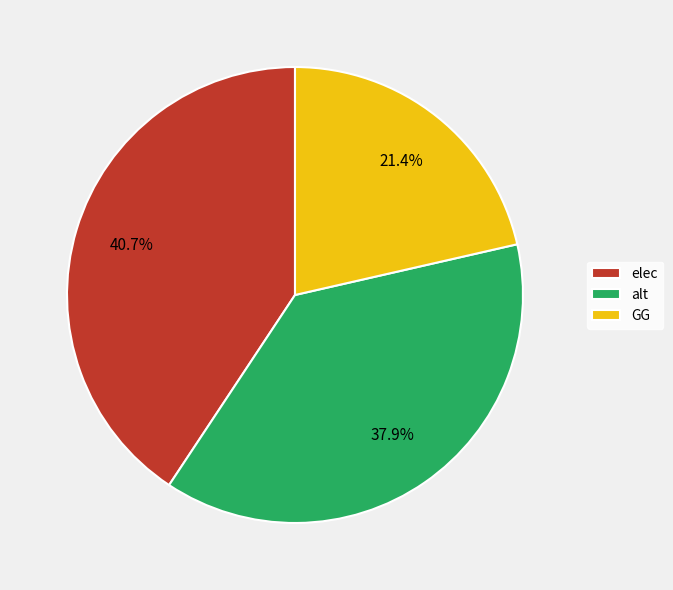

Is there a majority slice in this chart?

No